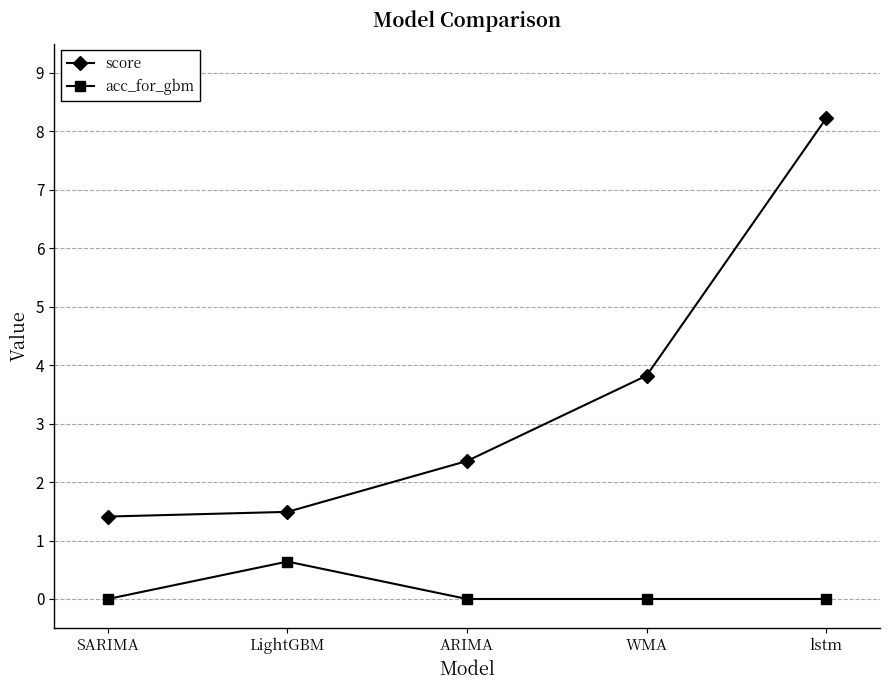

What is the value of the score point at the 2nd from the left?

1.5